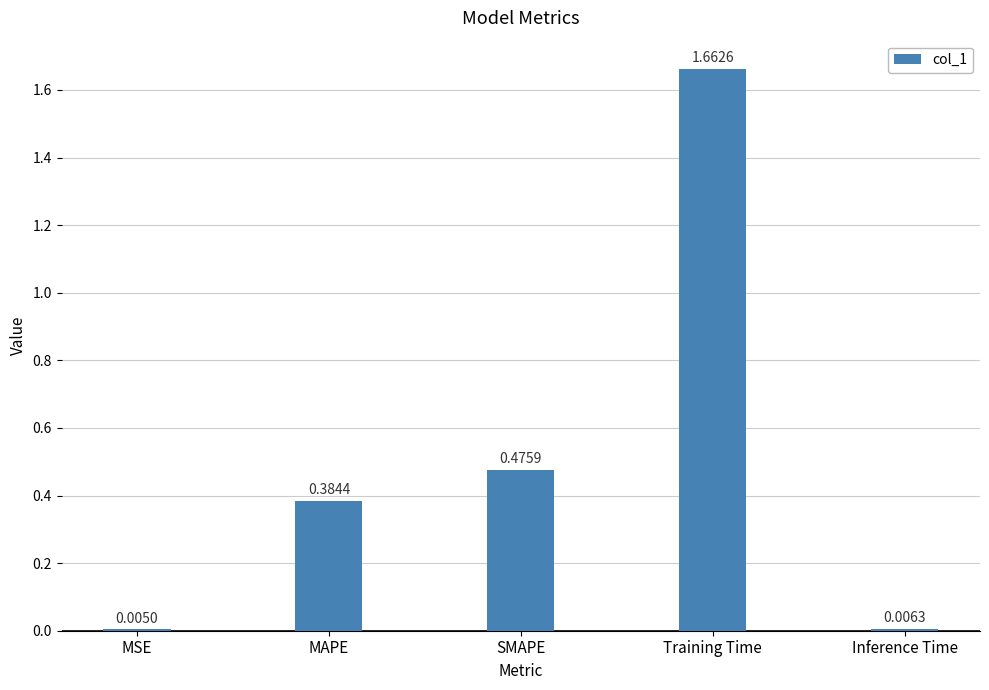

What is the change in value from MSE to Training Time?

+1.7